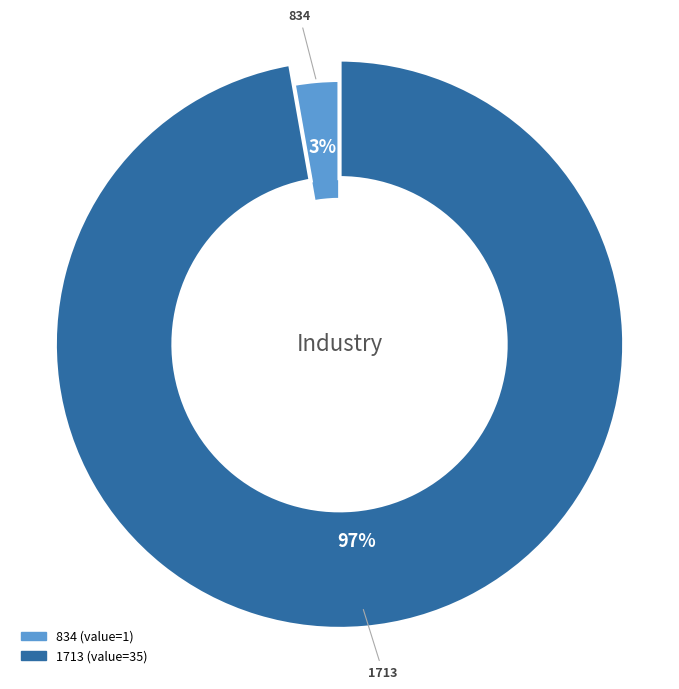

To the nearest percent, what is the difference between the largest and smallest slice percentages?

94%